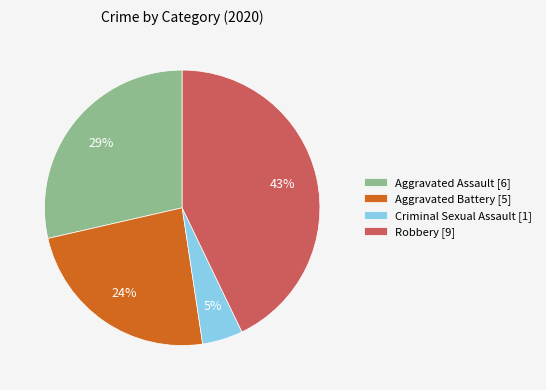

Which category has the smallest portion of the pie?

Criminal Sexual Assault [1]